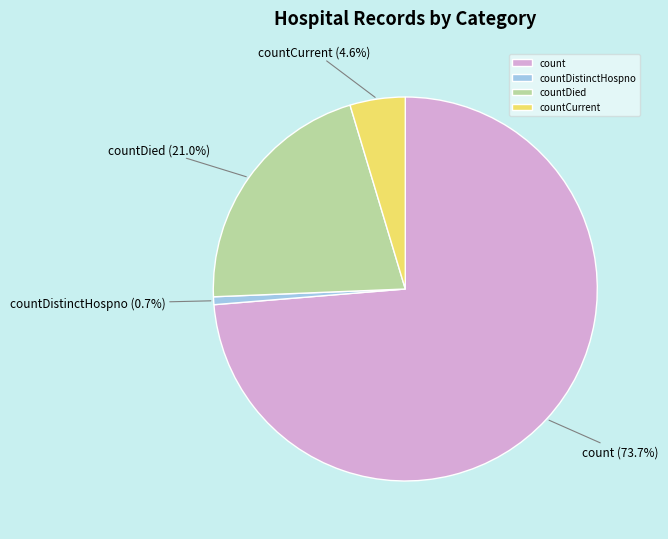

Combined, do count and countCurrent account for over 50%?

Yes